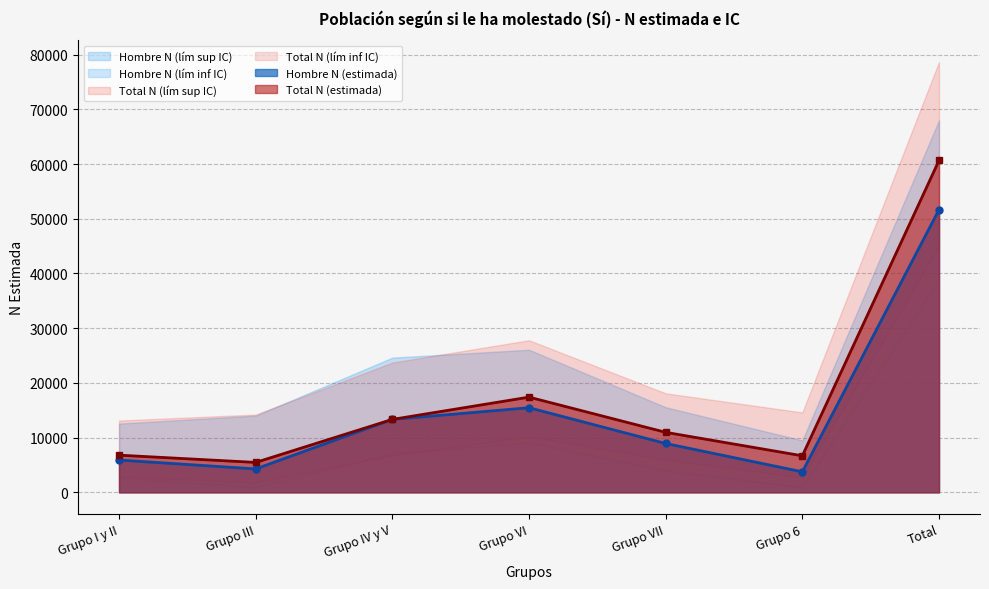

How many values in the Total N (lím sup IC) series exceed 18096?

3